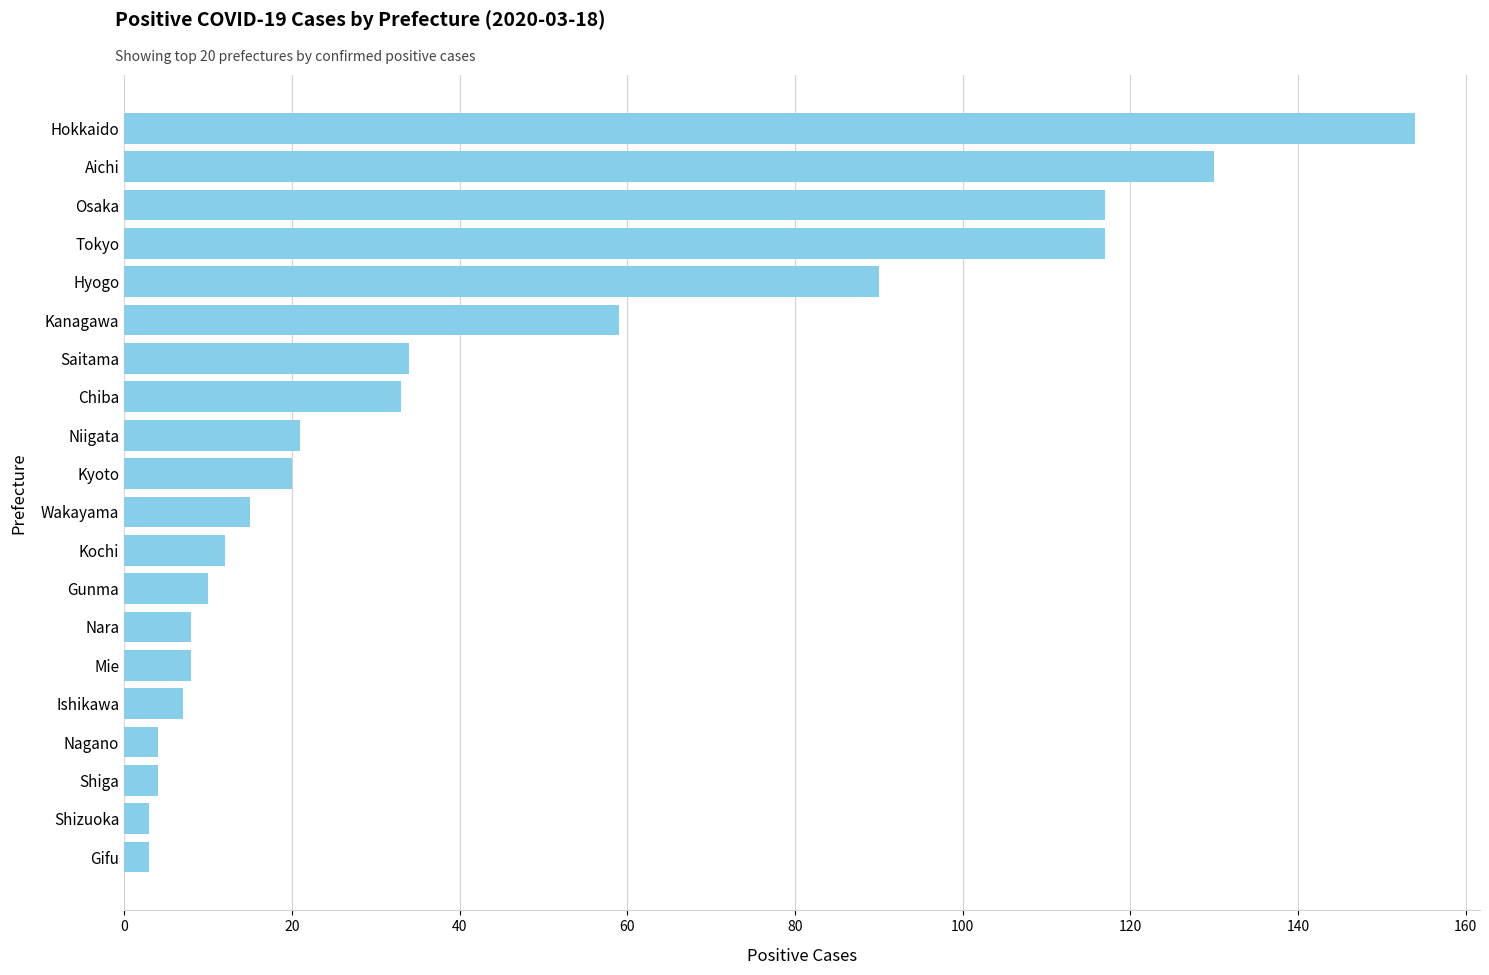

The chart shows a value of 59 at Kanagawa. True or false?

True